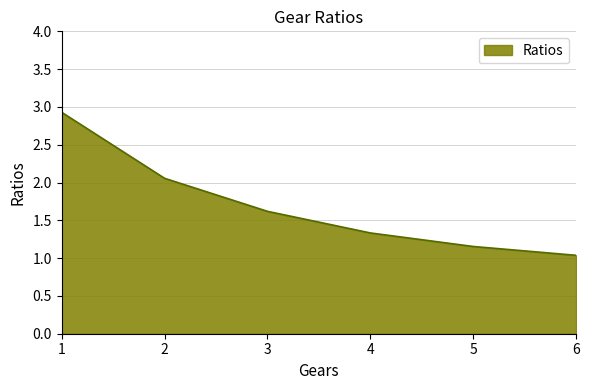

Which has a higher value, 3 or 4?

3